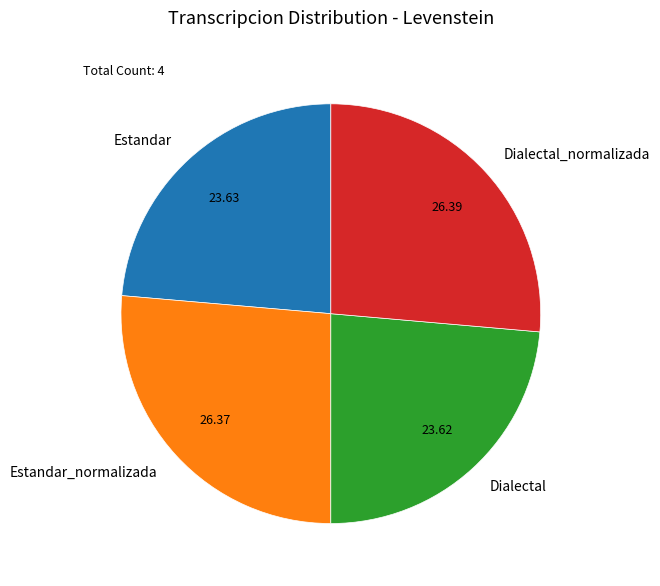

Count the number of slices in the pie.

4